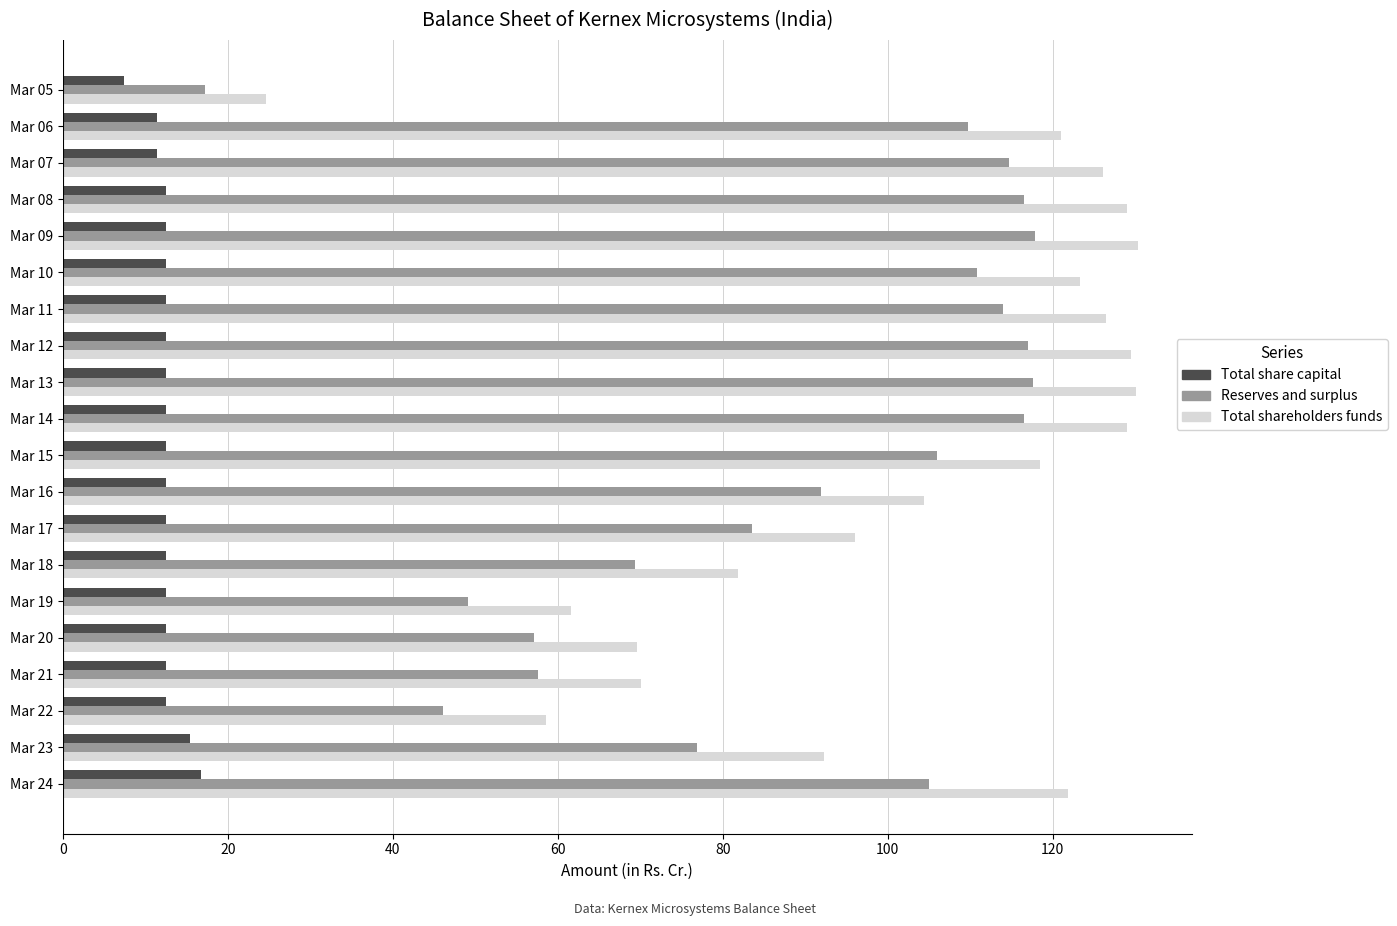

Which series has the largest range (max minus min)?

Total shareholders funds